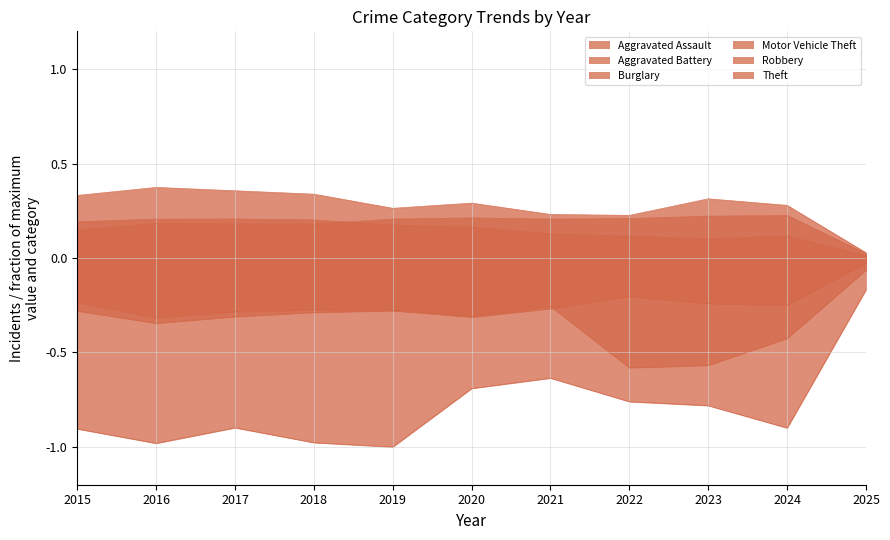

Is it true that Burglary equals 0.3 at 2019?

False